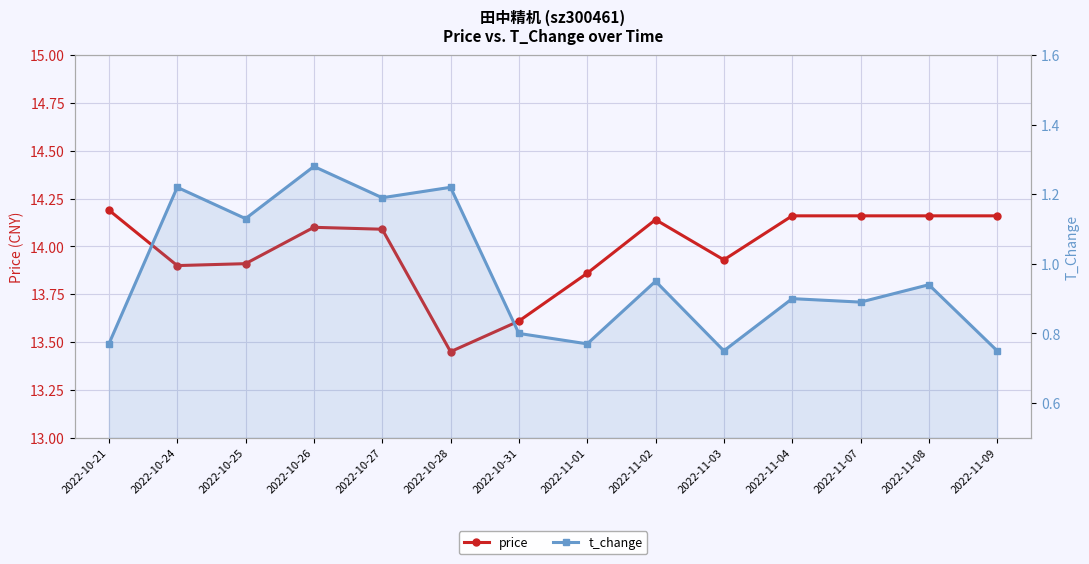

What is the average value of the t_change series?

1.0